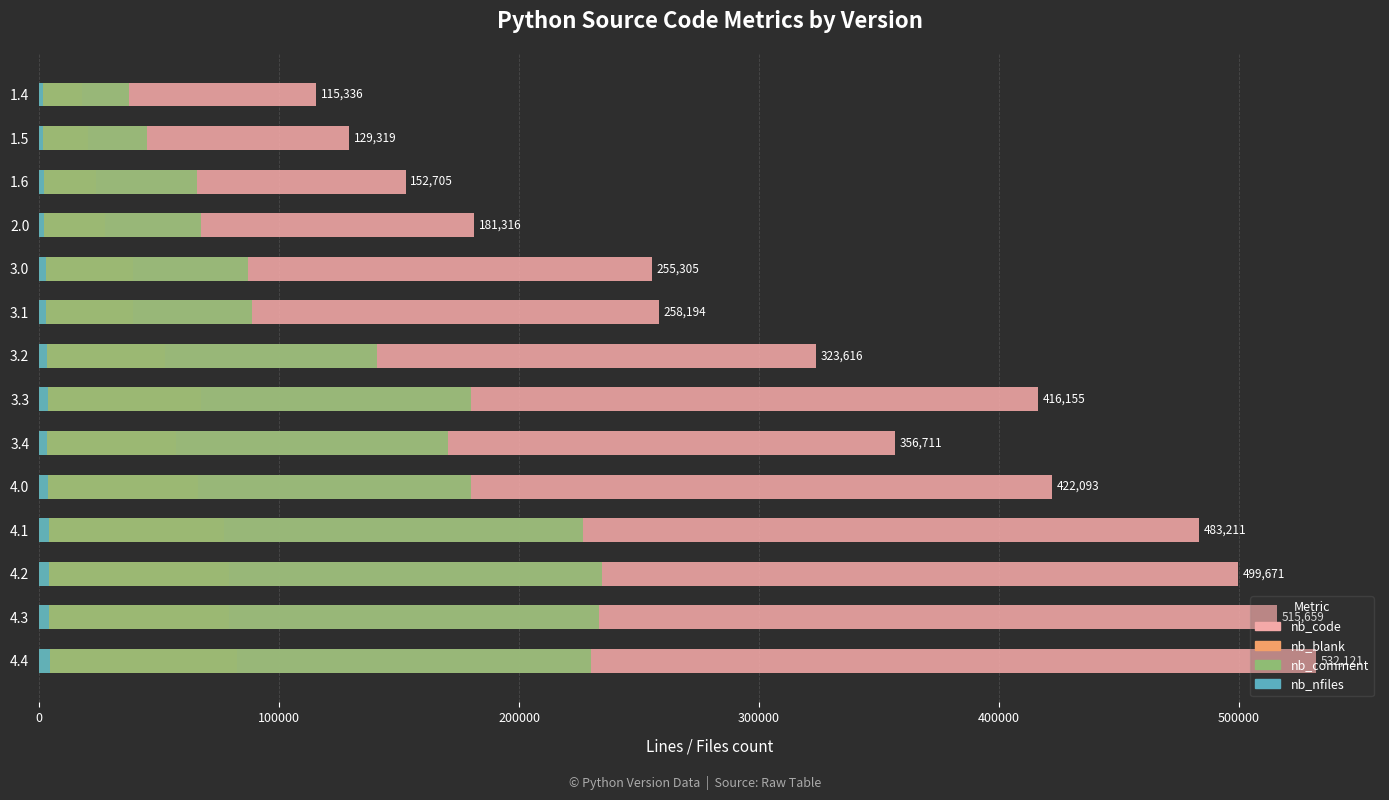

Reading left to right, list all the values displayed in this chart.

nb_code: 115336	129319	152705	181316	255305	258194	323616	416155	356711	422093	483211	499671	515659	532121
nb_blank: 18033	20261	23755	27549	39181	39307	52380	67460	56997	66220	77090	78935	79336	82317
nb_comment: 37569	44820	65761	67567	87179	88912	140778	180168	170462	179895	226741	234397	233230	229918
nb_nfiles: 1624	1705	1923	2251	2894	2837	3104	3750	3427	3820	4241	4297	4198	4378